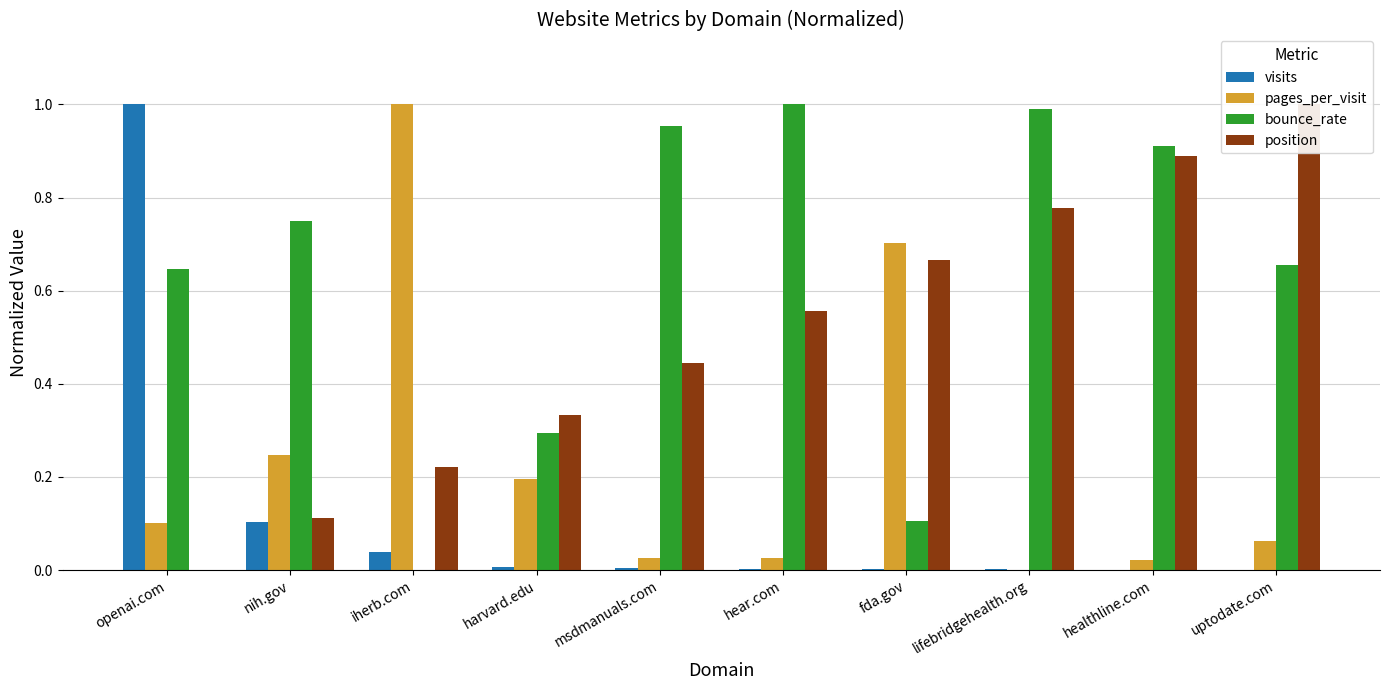

Which series has the largest total across all categories?

bounce_rate